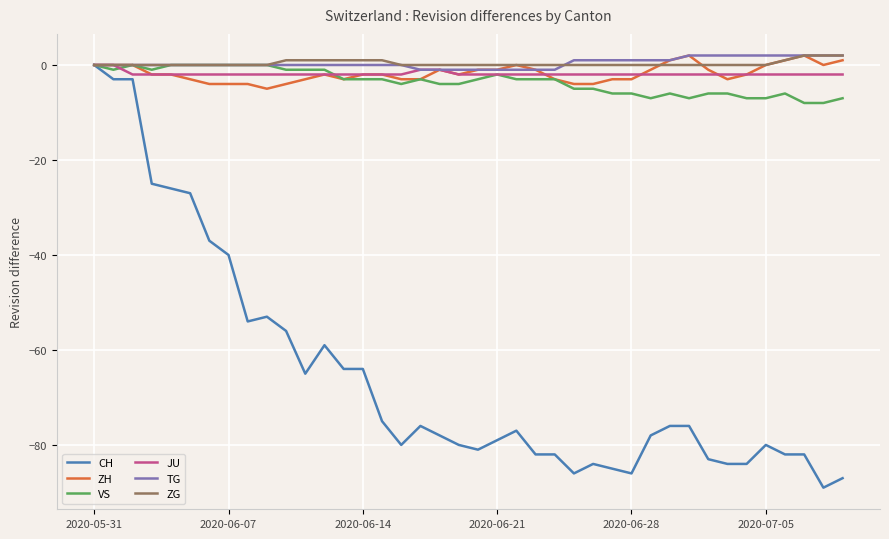

Which series has the largest range (max minus min)?

CH